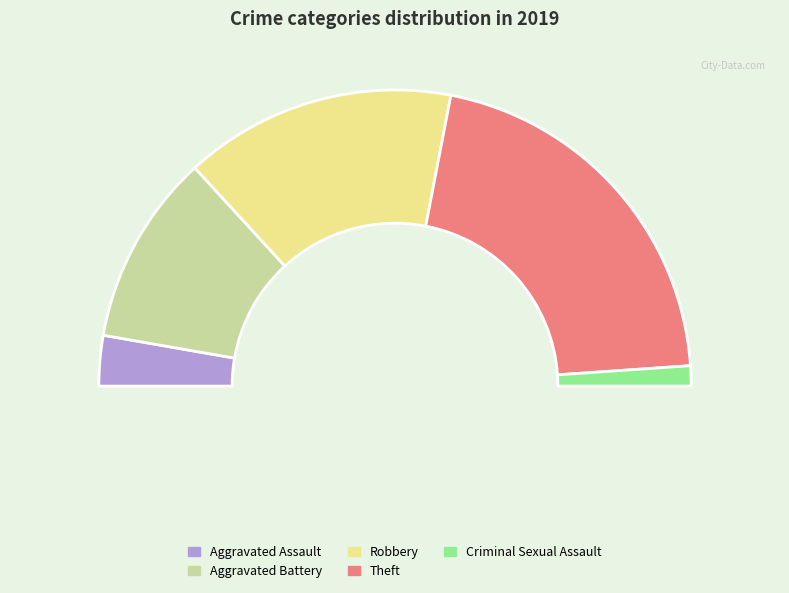

To the nearest percent, what is the difference between the Aggravated Battery and Robbery slice percentages?

9%